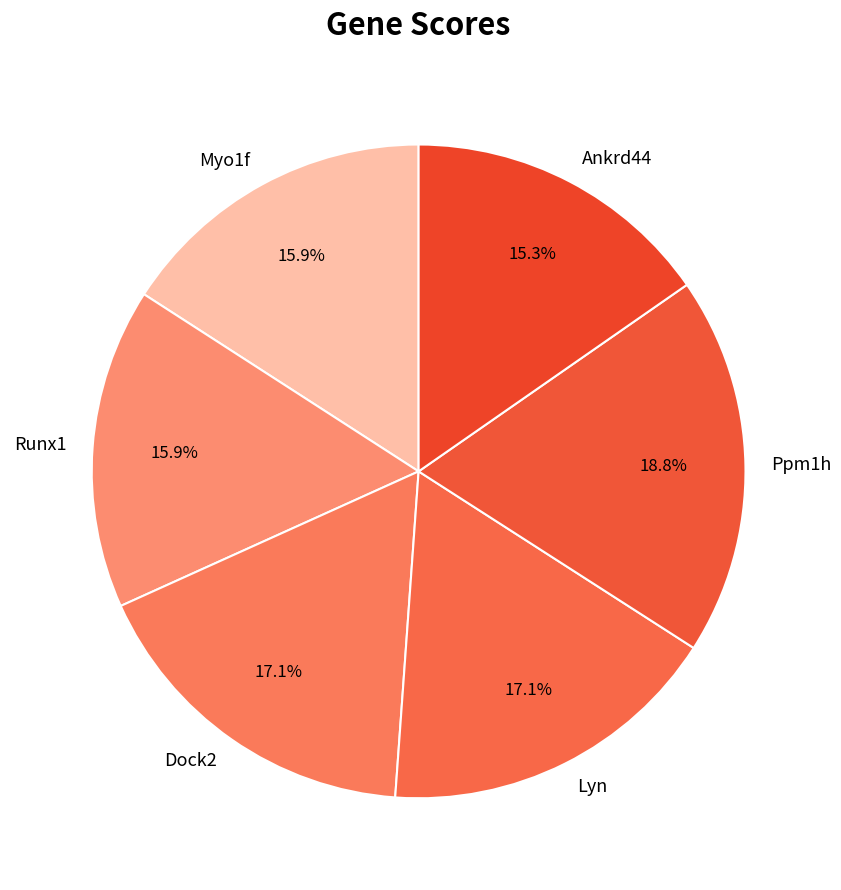

Does Dock2 account for over 50% of the chart?

No